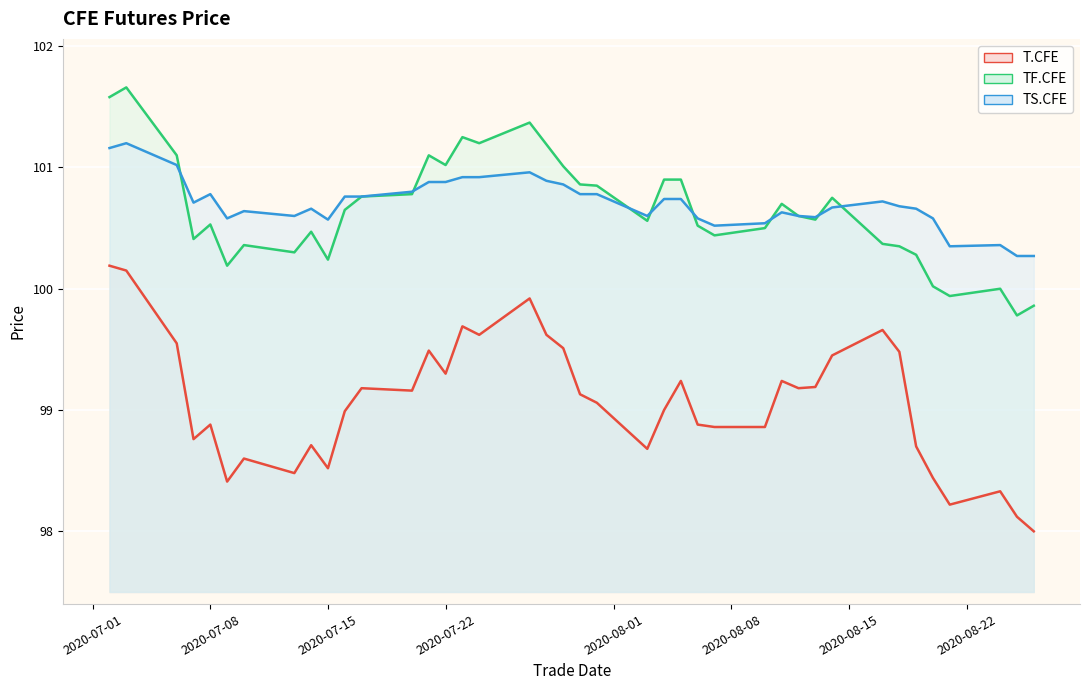

What is the greatest value displayed?

101.7